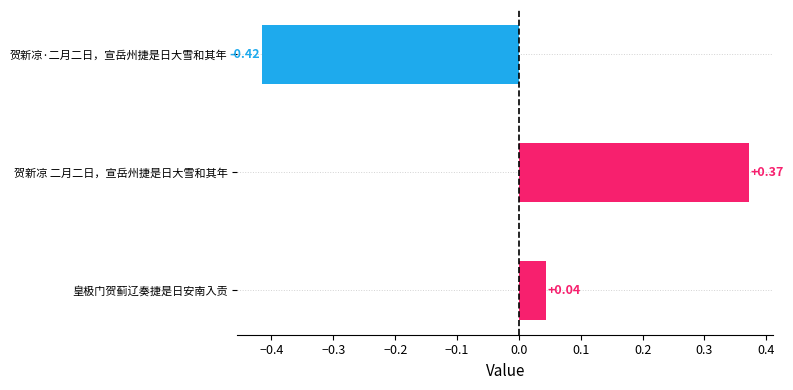

Which category has the lowest value across all series?

贺新凉·二月二日，宣岳州捷是日大雪和其年